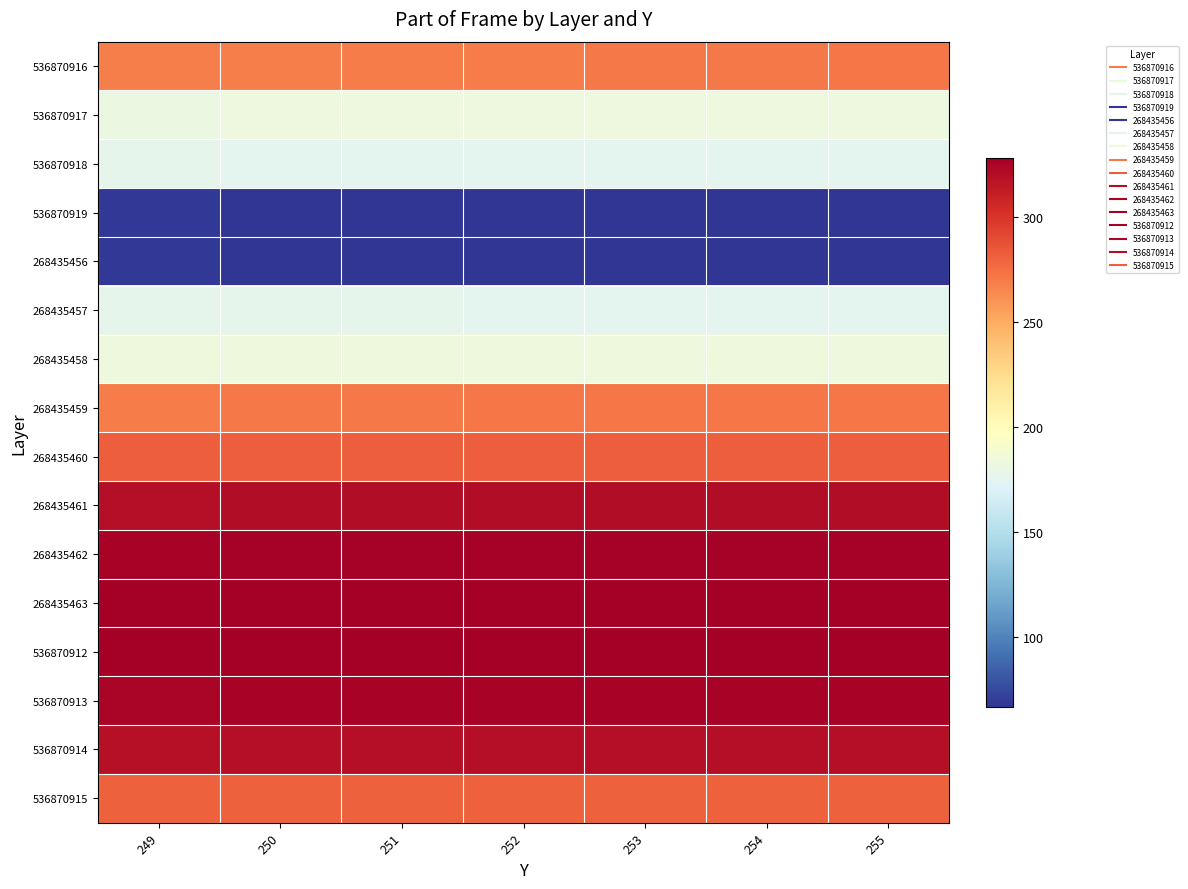

Between 254 and 250, which is larger?

254